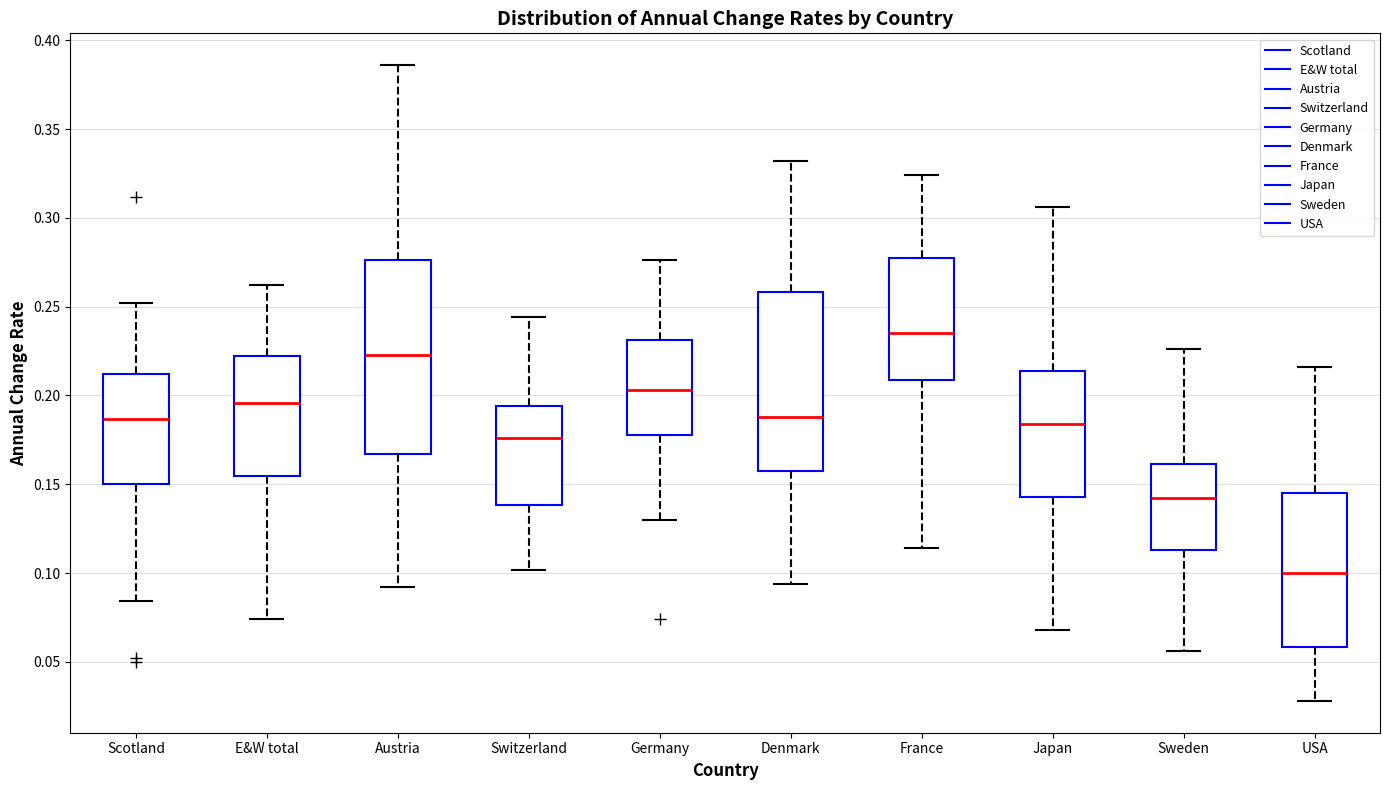

Which box has the highest median line?

France